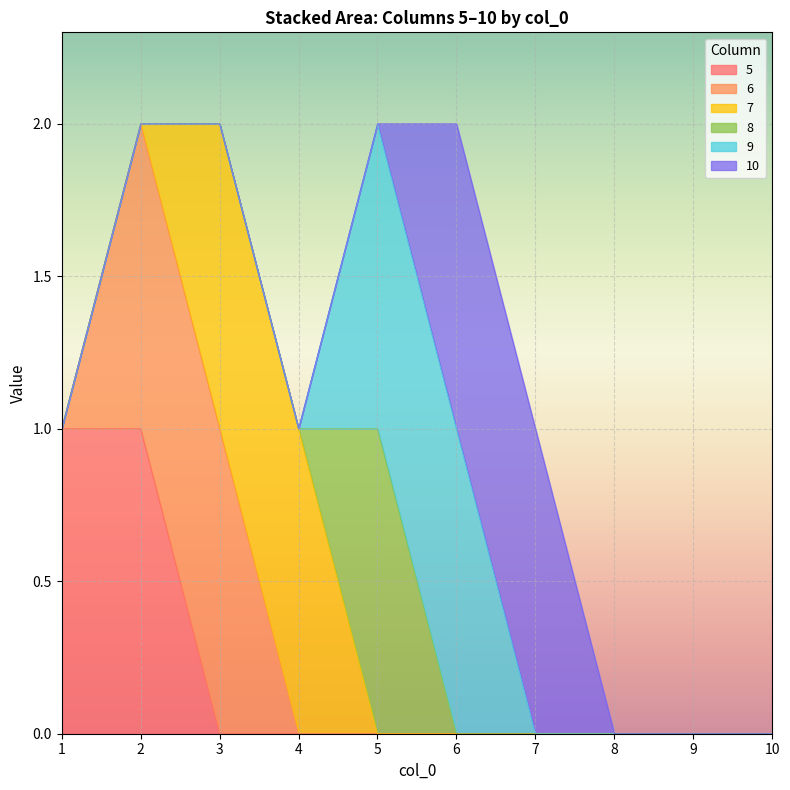

True or false: 5 has a value of 0 at 6.

True